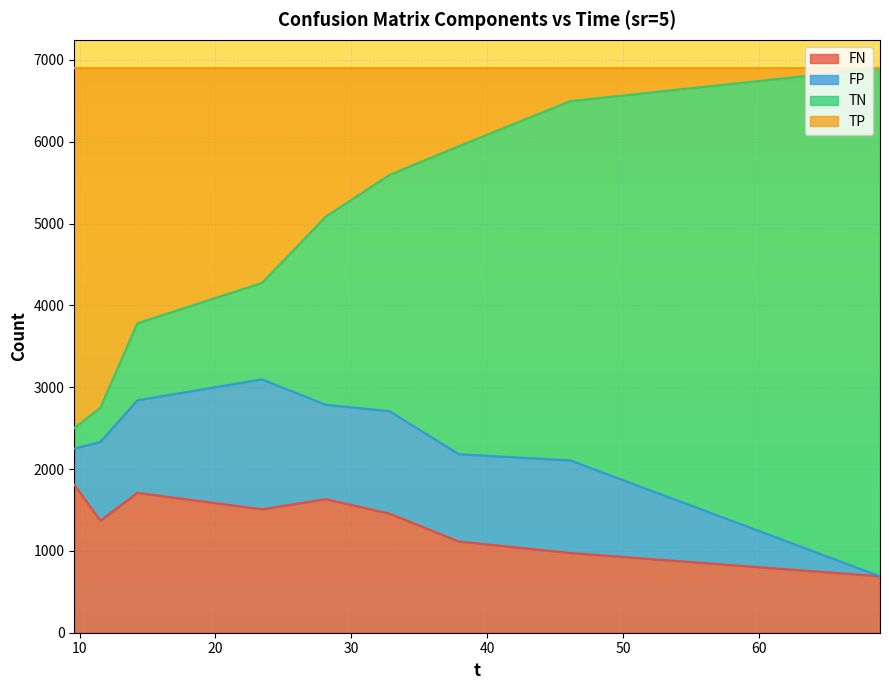

In FN, how many points are higher than both neighbors (excluding endpoints)?

2